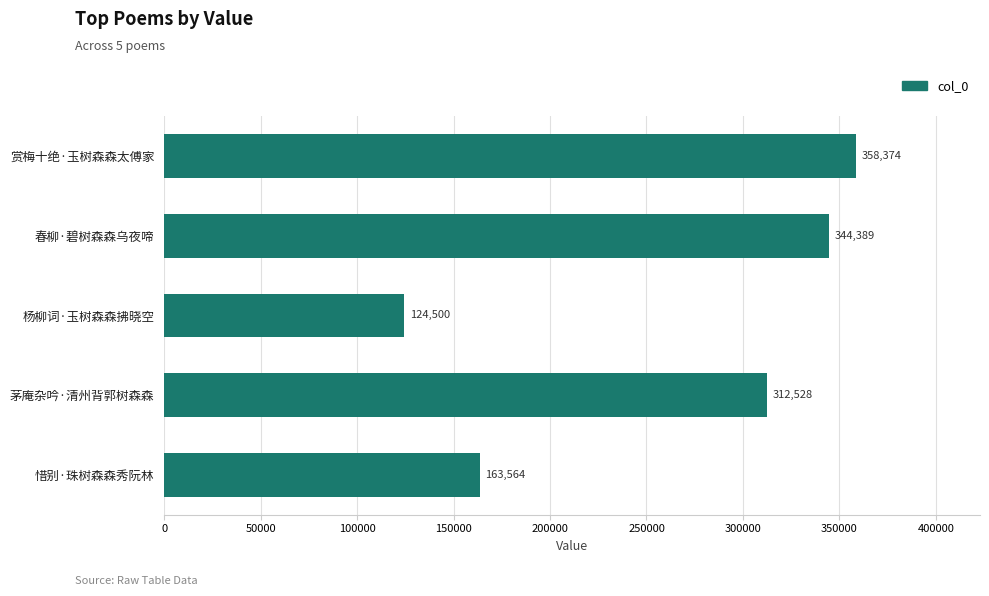

The value at 赏梅十绝·玉树森森太傅家 is 94201. True or false?

False